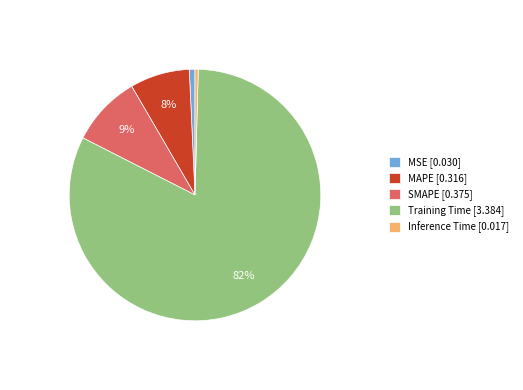

To the nearest percent, what percentage of the pie is MAPE?

8%